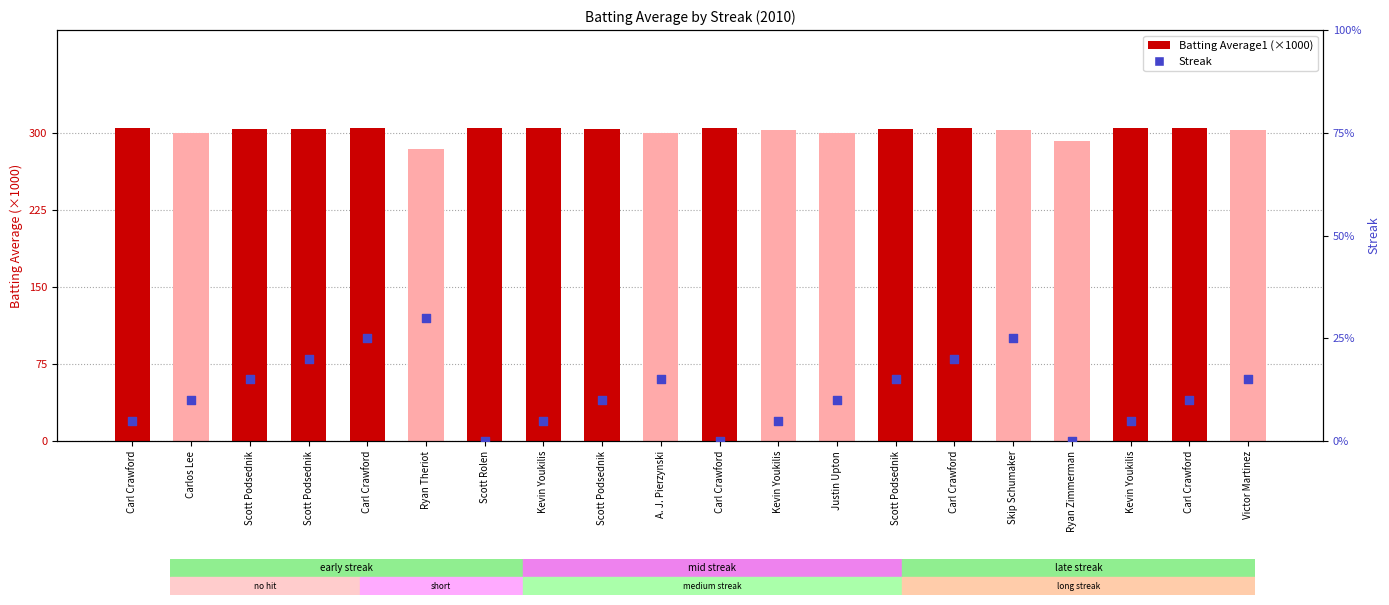

Which series has the largest Y range (max minus min)?

Batting Average1 (×1000)